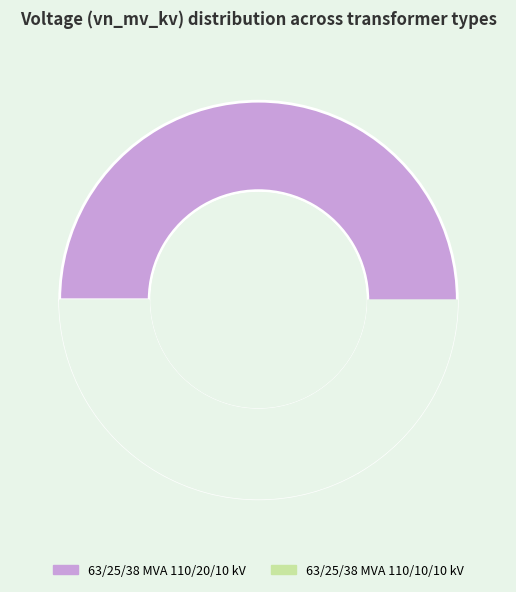

How many segments does this pie chart have?

2